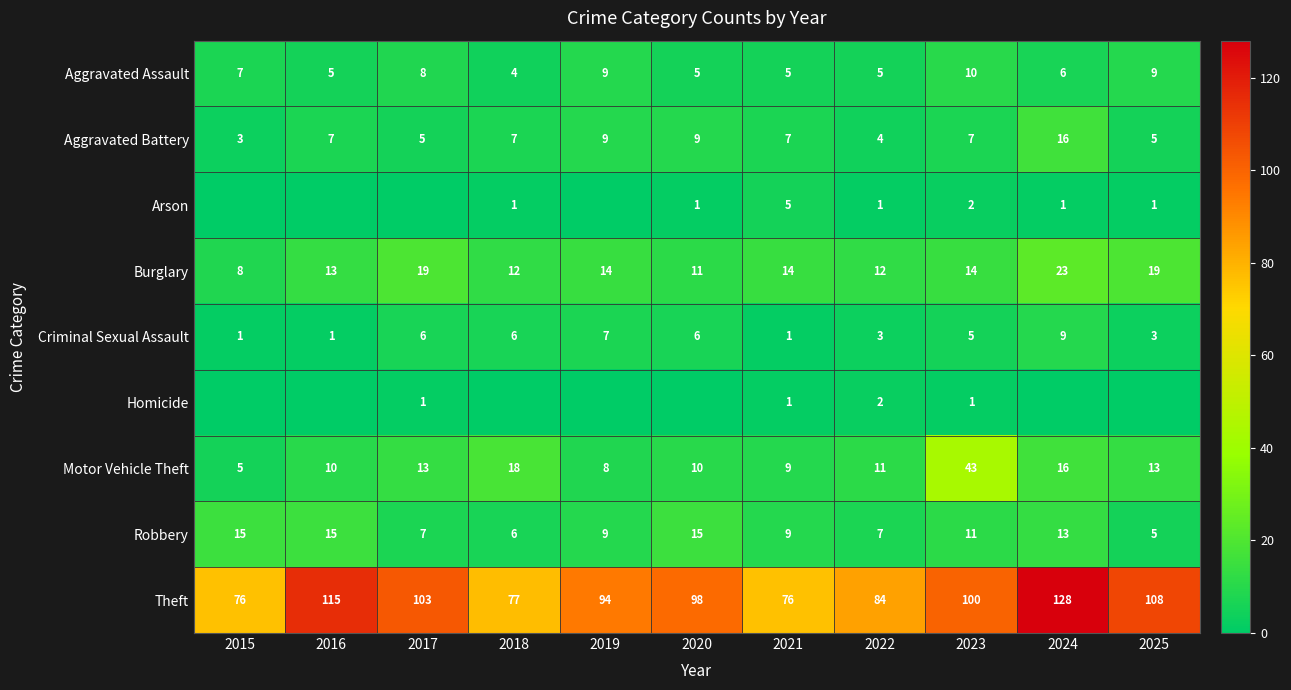

What is the approximate value of Motor Vehicle Theft at 2025, to the nearest 10?

10